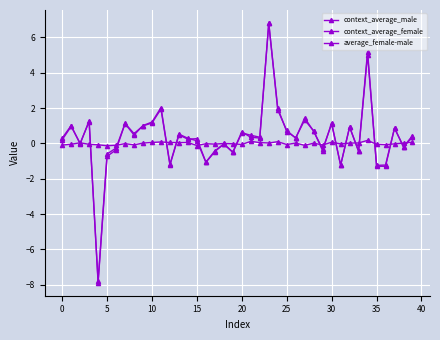

How many categories are shown in the chart?

40